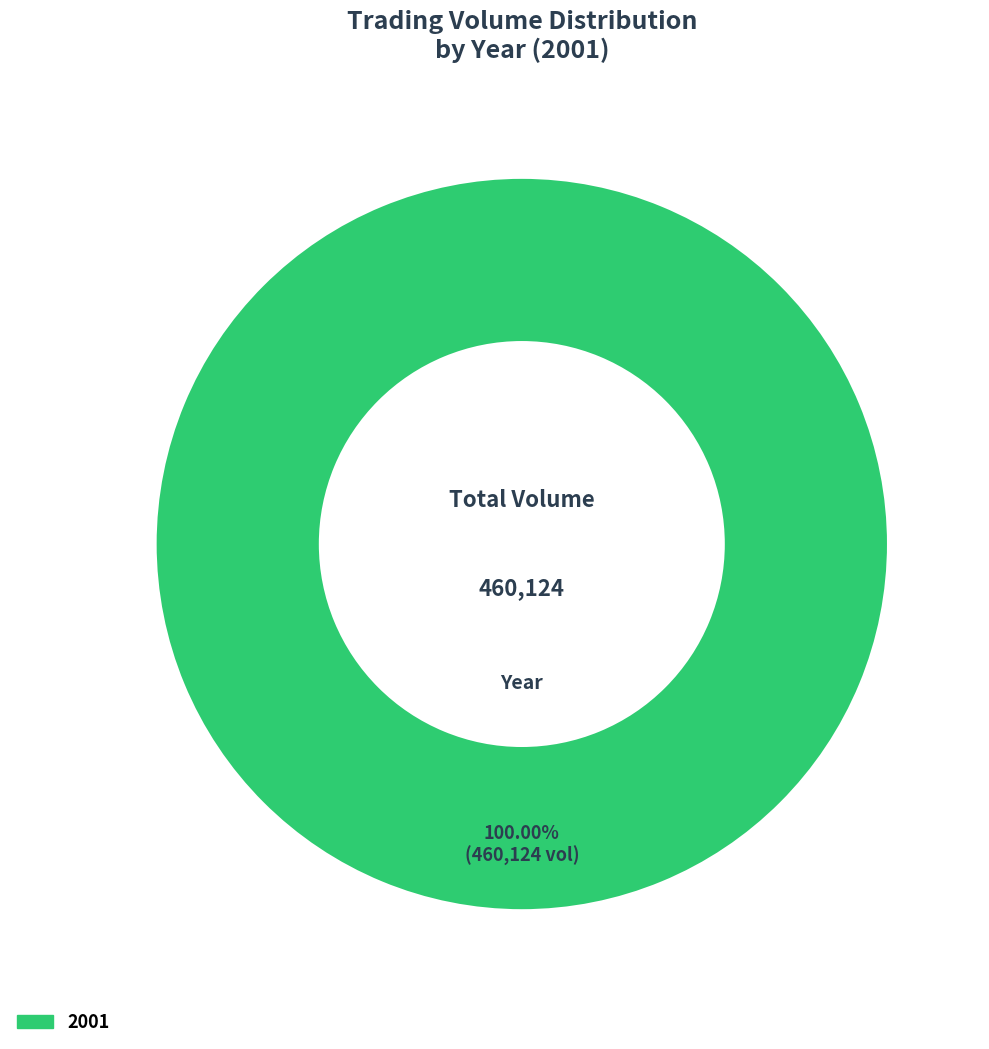

Count the number of slices in the pie.

1